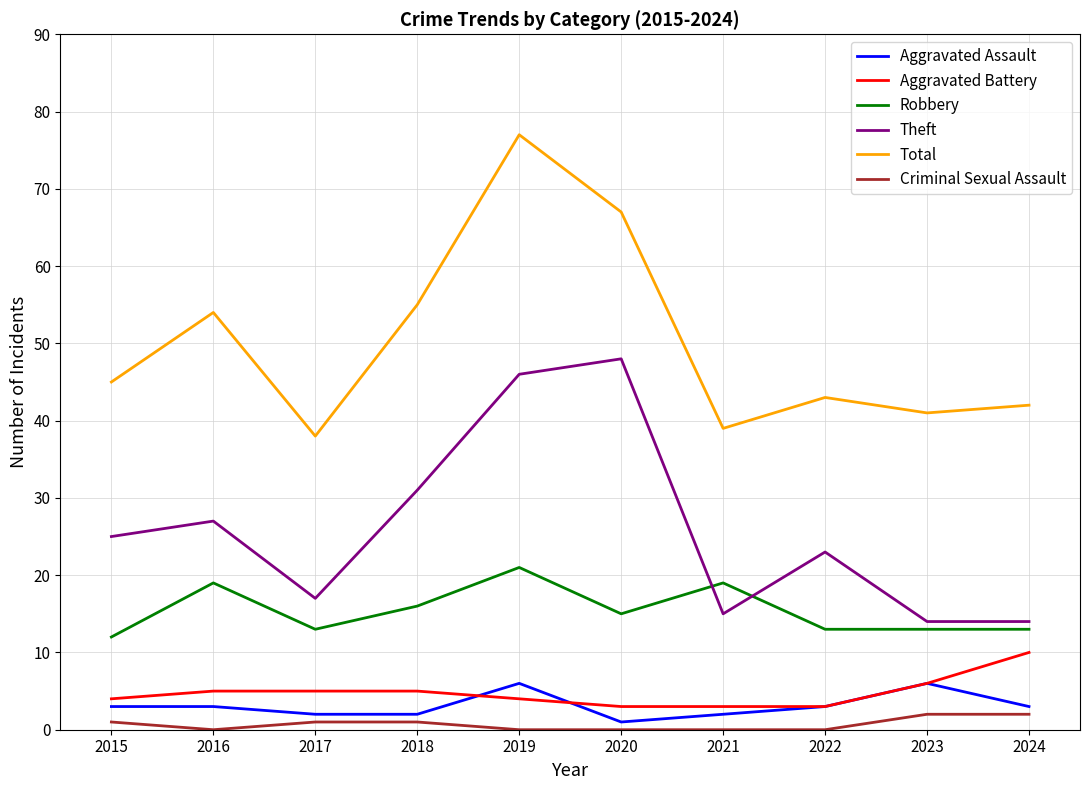

Does the chart display data point markers on the line(s)?

No